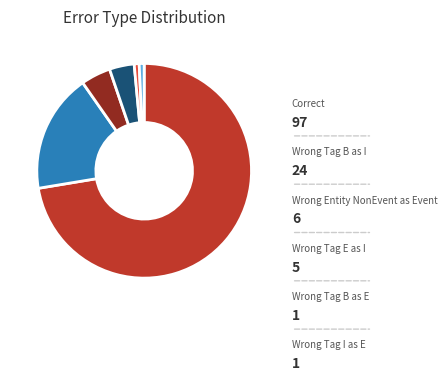

What is the smallest slice in the pie chart?

Wrong_Tag_B_as_E